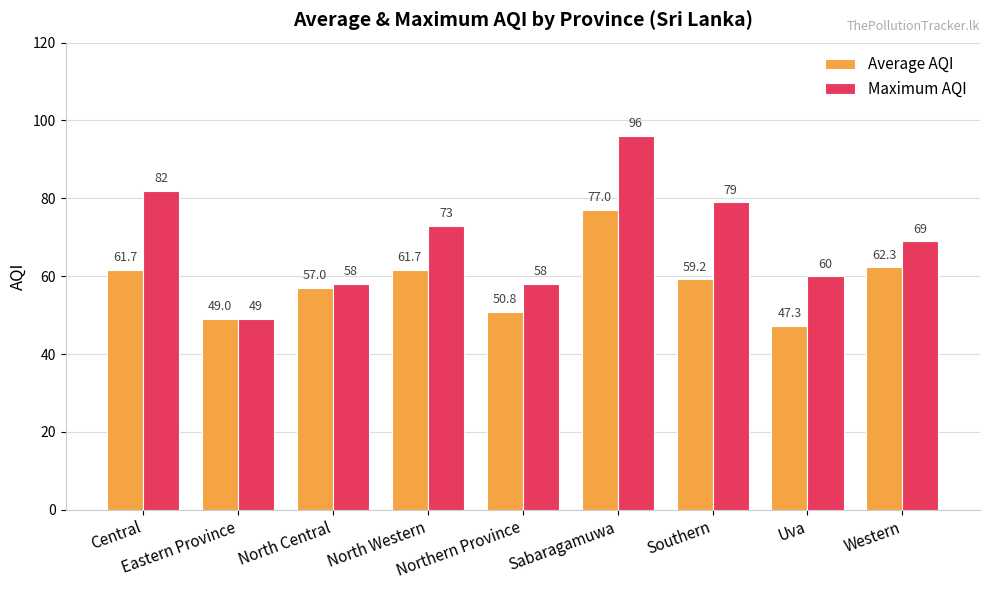

What are all the series names shown in the legend?

Average AQI, Maximum AQI